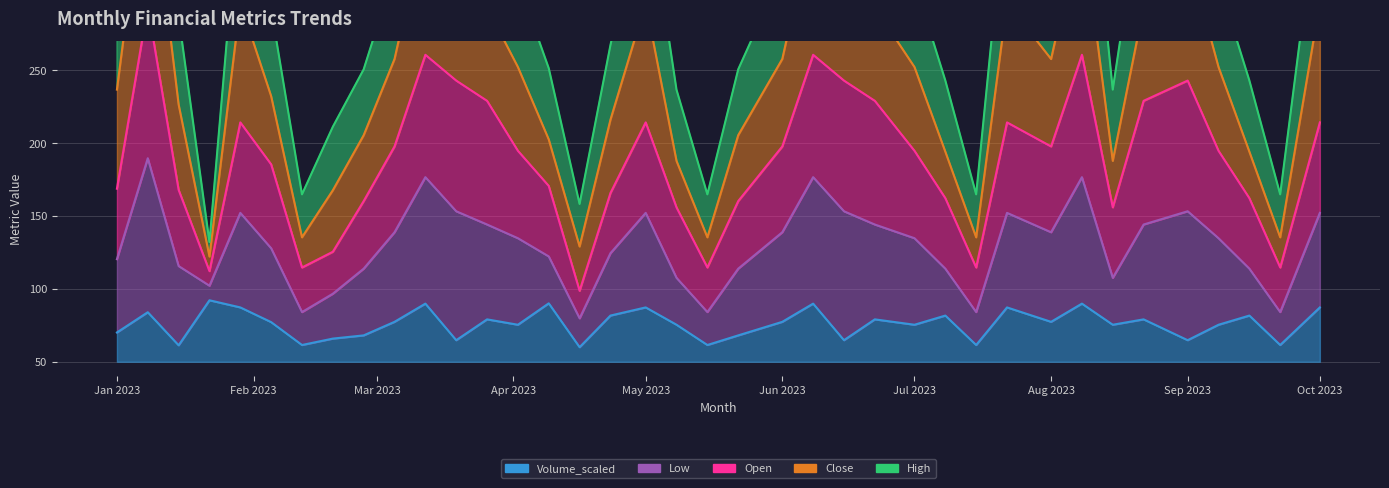

The Volume_scaled series shows 87.3 at May 2023. True or false?

True